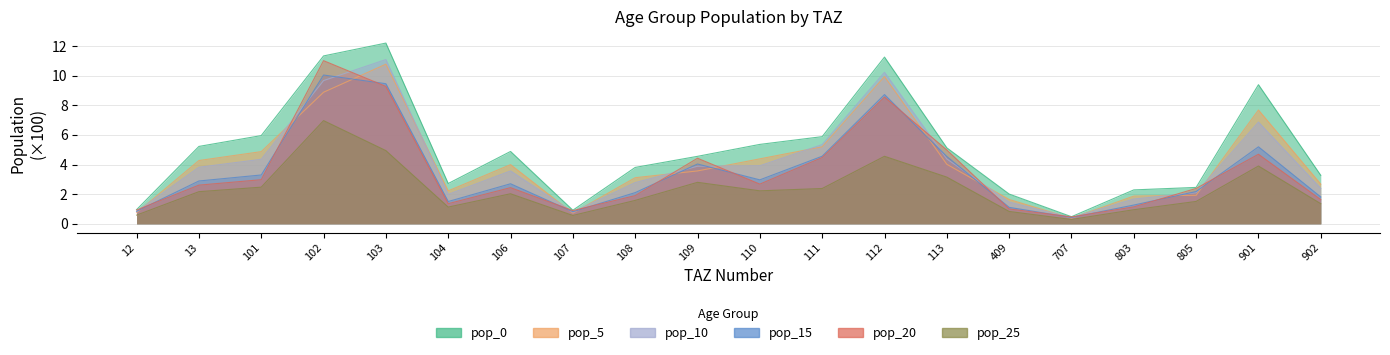

True or false: pop_20 and pop_0 cross at least once.

False